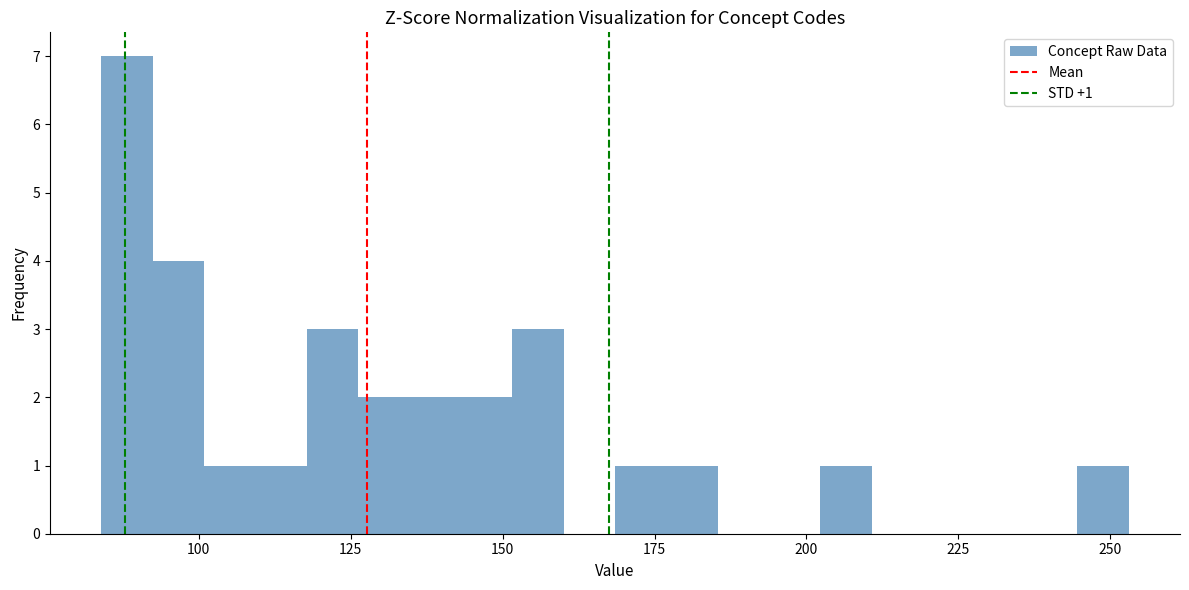

Around what value on the x-axis is the tallest bar? Give the approximate position of its centre, as read against the axis.

90